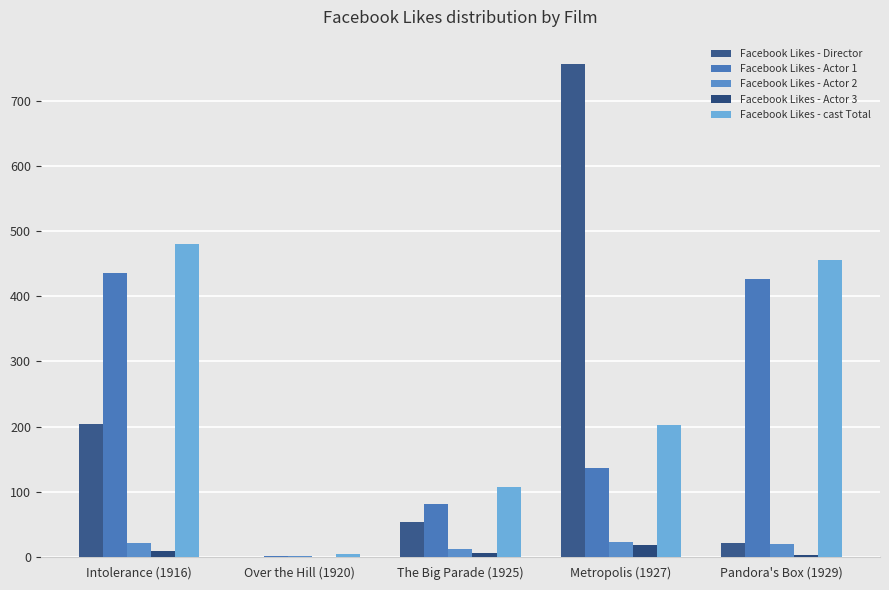

Is the value of Facebook Likes - Actor 2 at The Big Parade (1925) greater than the value of Facebook Likes - cast Total at Over the Hill (1920)?

Yes